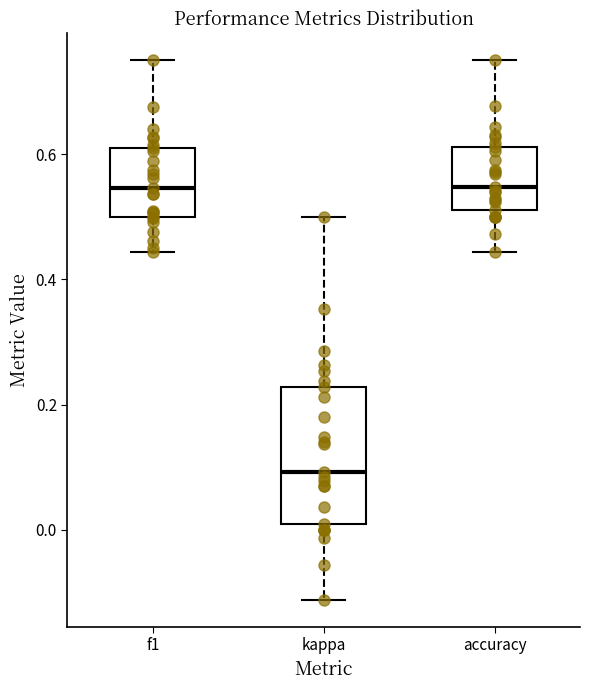

Reading left to right, read every box against the y-axis: the position of its median line, the range the box covers, and the ends of its whiskers. The values are not printed on the chart, so give them approximately, as read against the axis.

f1: median 0.54, box 0.50 to 0.62, whiskers 0.44 to 0.76
kappa: median 0.10, box 0.00 to 0.22, whiskers -0.12 to 0.50
accuracy: median 0.54, box 0.52 to 0.62, whiskers 0.44 to 0.76